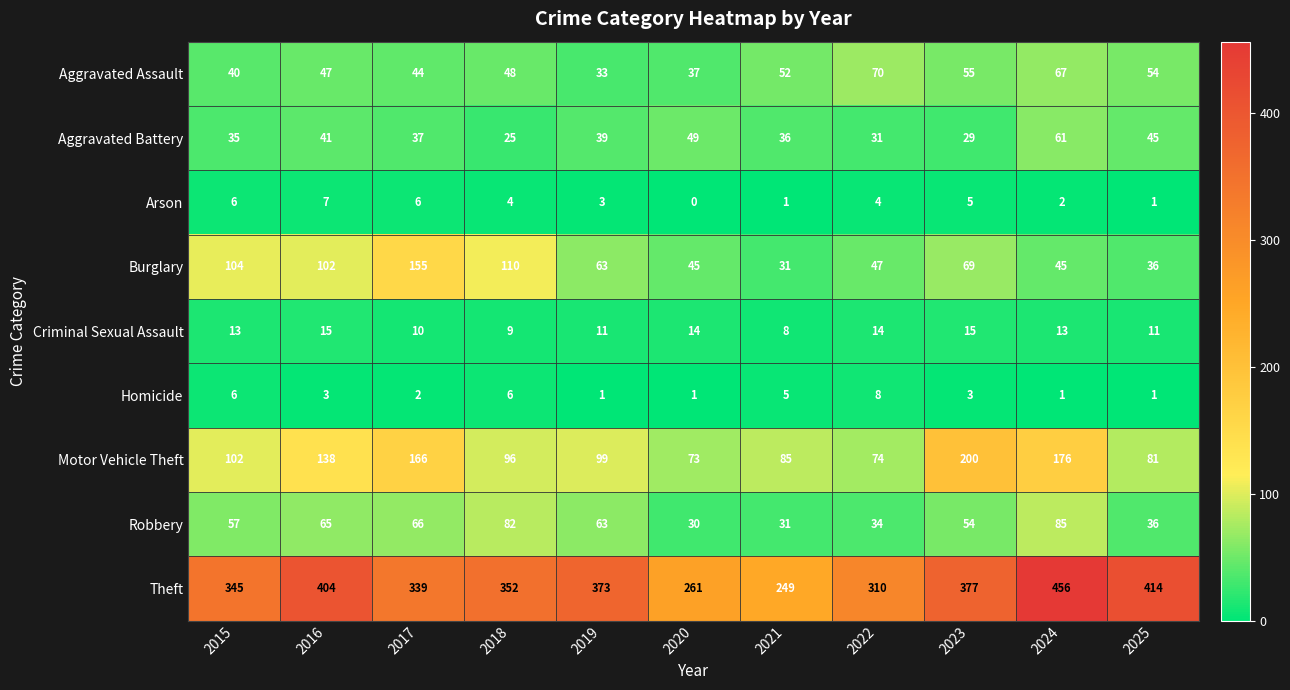

What value does the Theft series have at 2018, to the nearest 50?

350